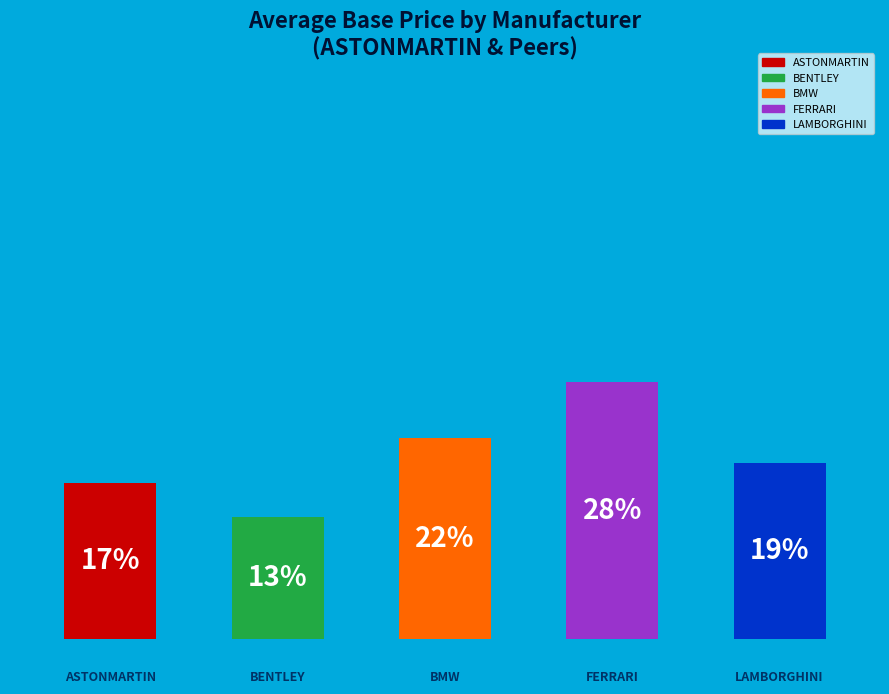

How many bars are there in total?

5